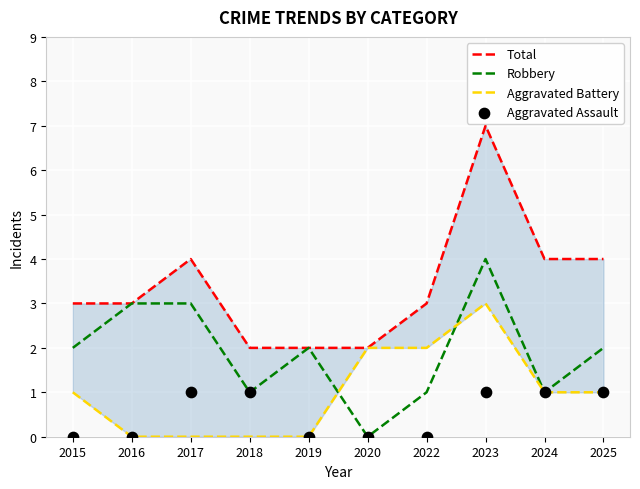

At which category is the sum across all series the highest?

2023